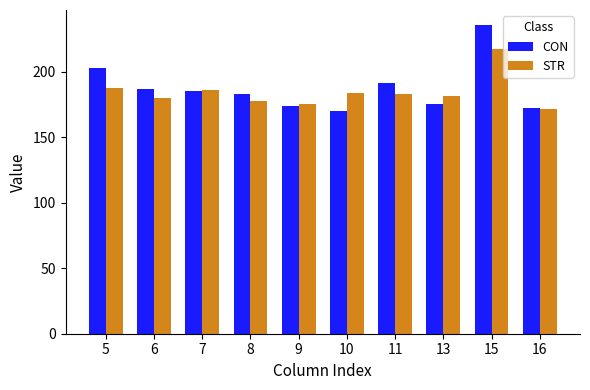

Rank the series by their average value, from lowest to highest.

STR, CON